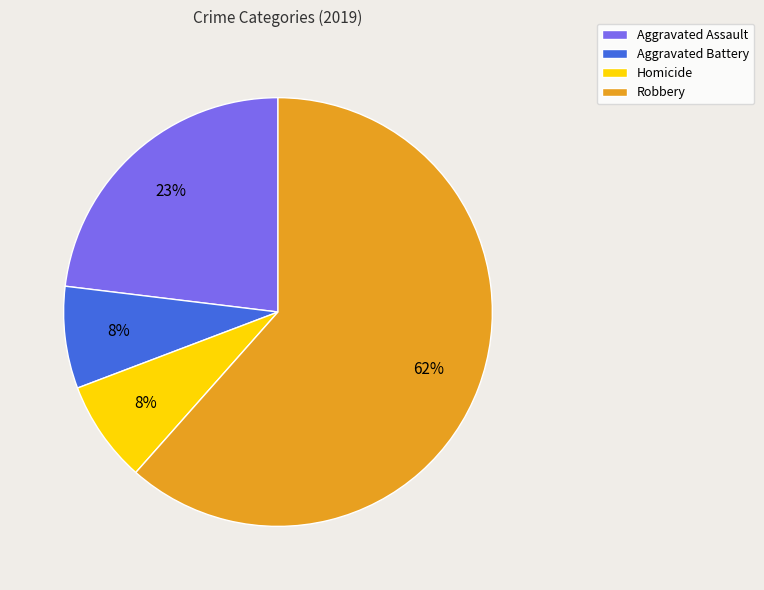

To the nearest percent, what percentage of the pie is Homicide?

8%